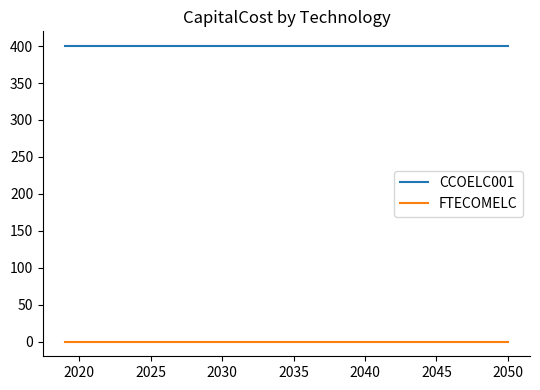

Which series has the largest total across all categories?

CCOELC001